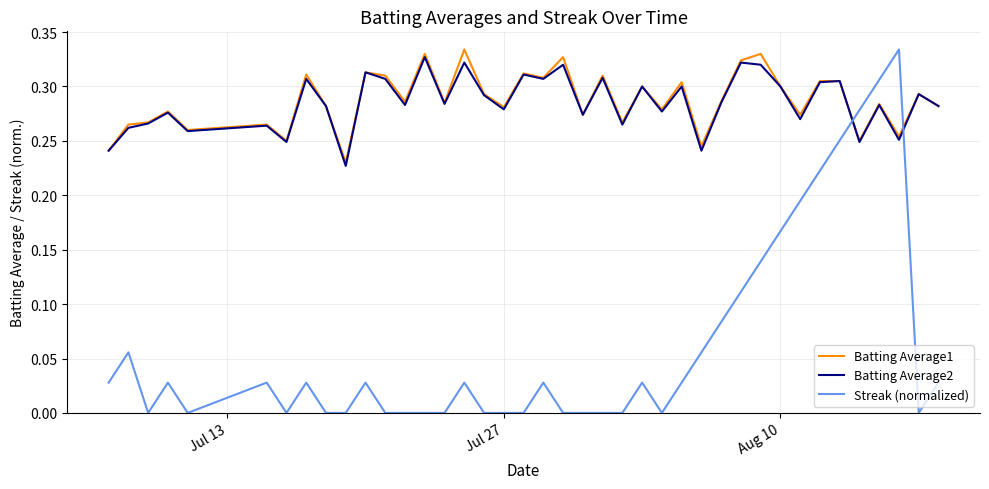

Which series has the largest range (max minus min)?

Streak (normalized)